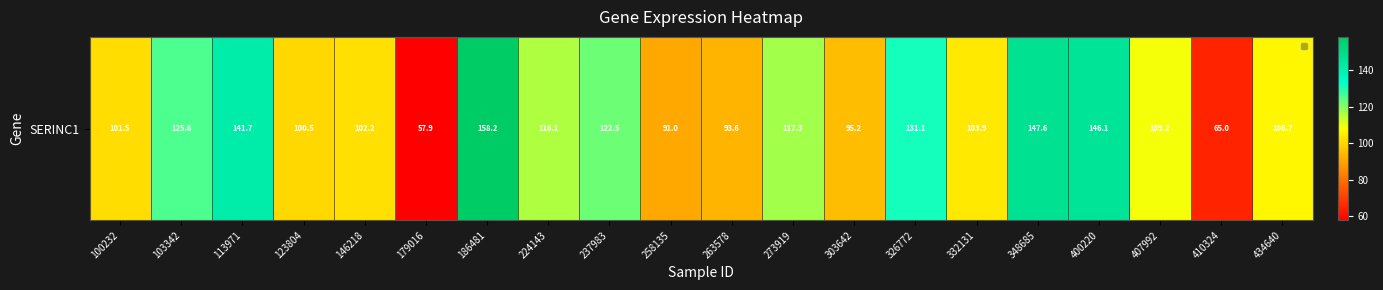

How many distinct data groups are displayed?

1